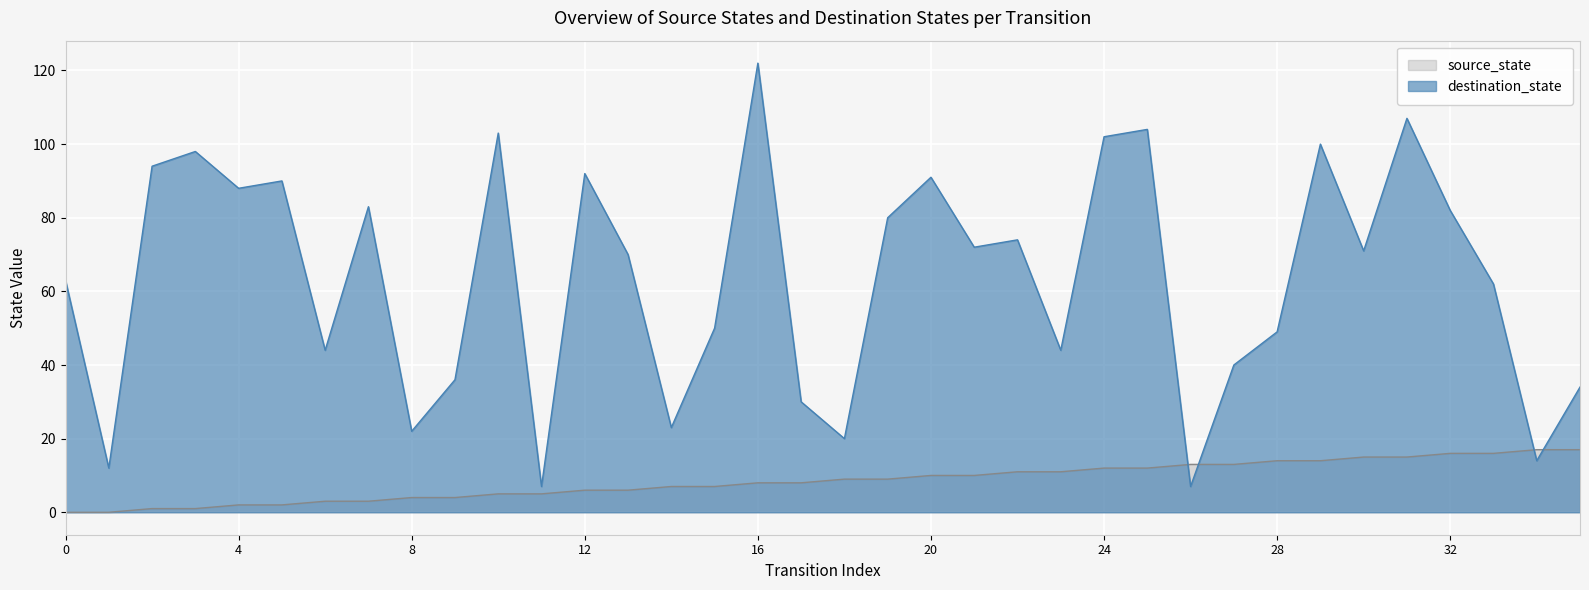

After their last crossing, which series has the higher values: source_state or destination_state?

destination_state